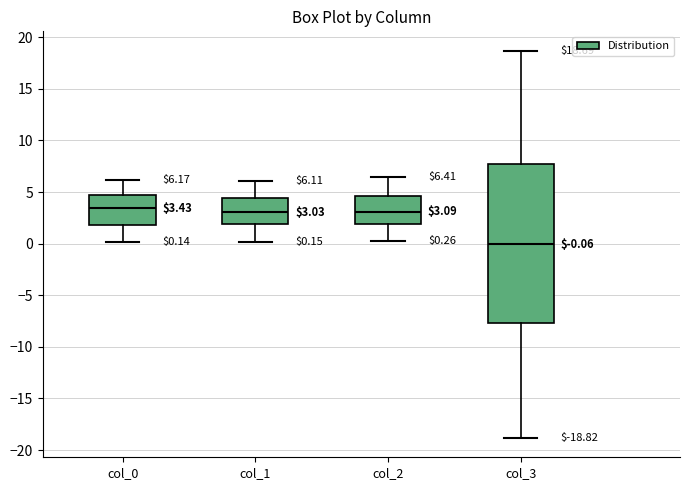

Which box is the tallest, from its lower edge to its upper edge?

col_3